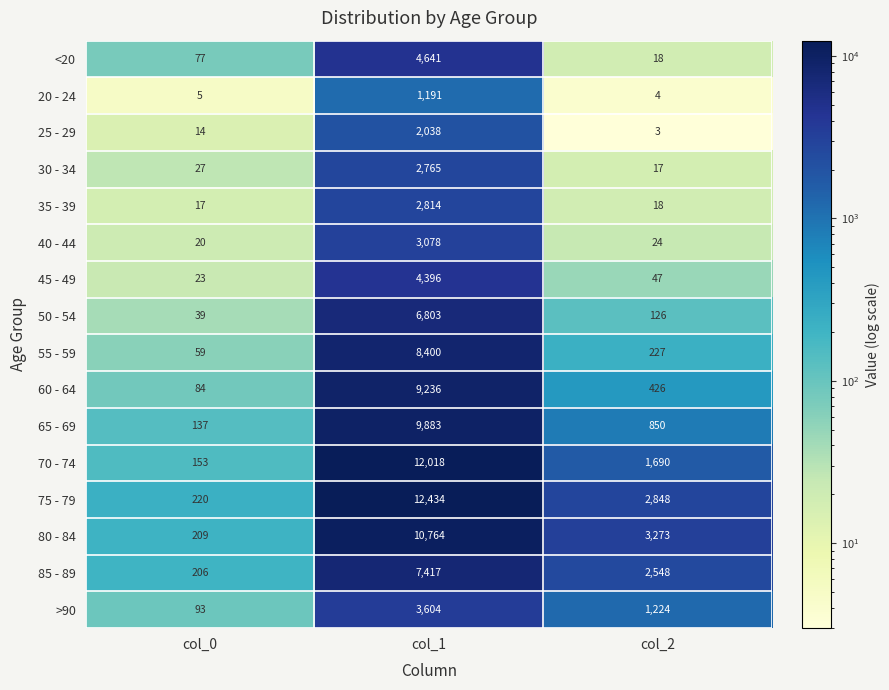

What is the minimum value shown in the chart?

3